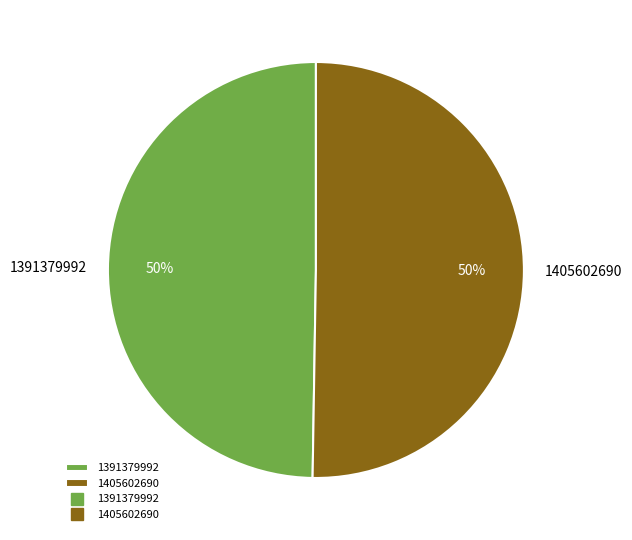

What is the majority slice?

1405602690